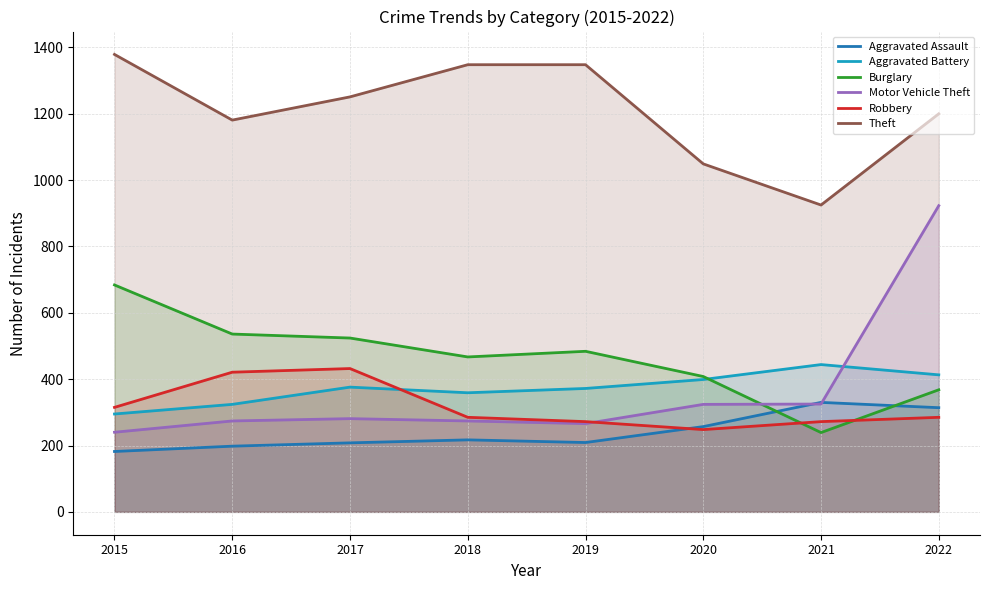

Which series has the largest range (max minus min)?

Motor Vehicle Theft